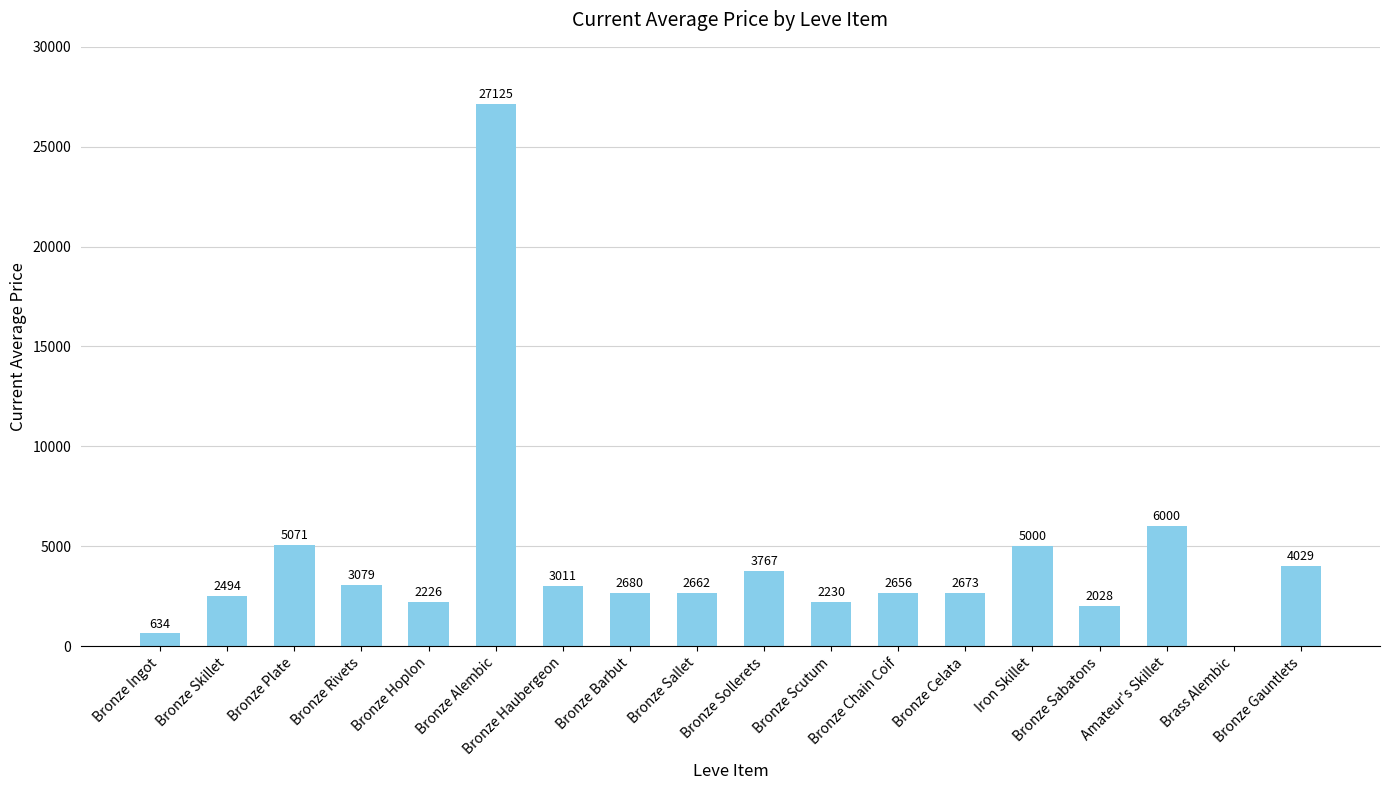

What is the maximum value shown in the chart?

27125.0